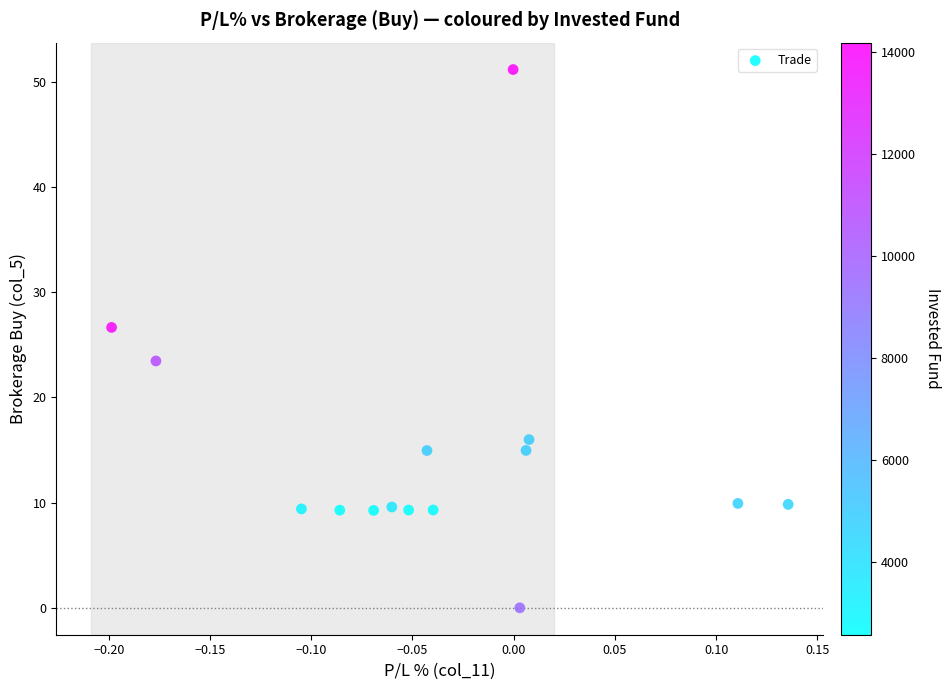

What is the range of Y values (max minus min)?

51.2